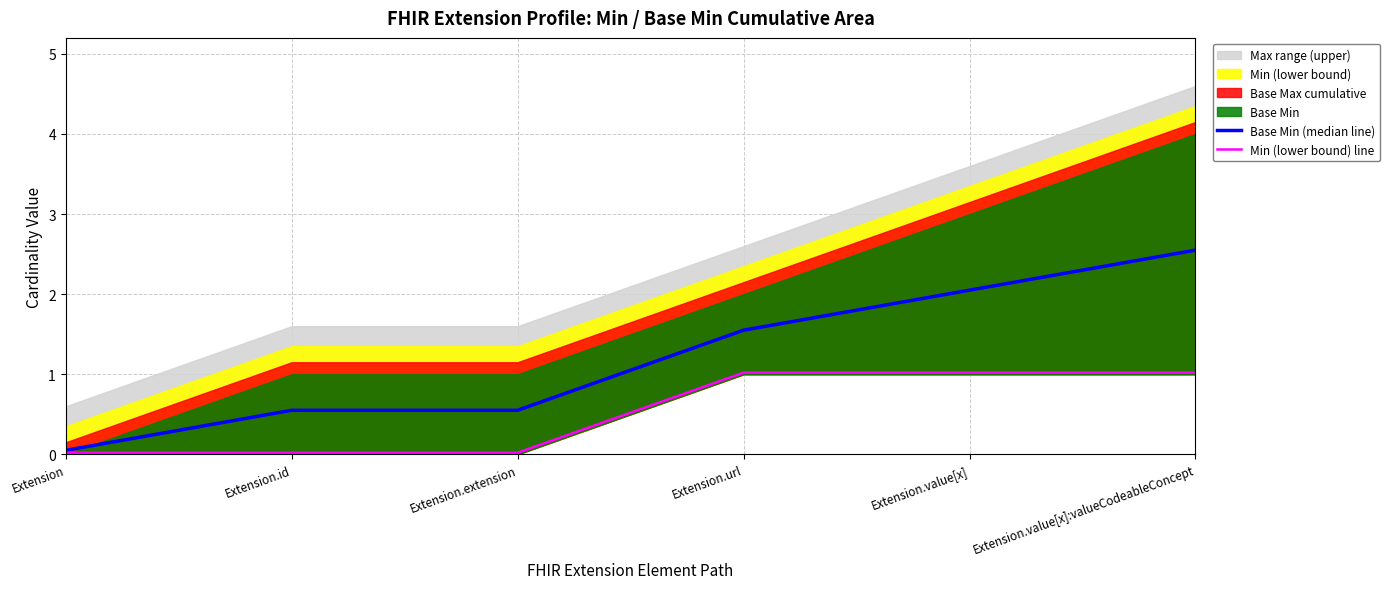

What is the label of the 4th point from the left?

Extension.url